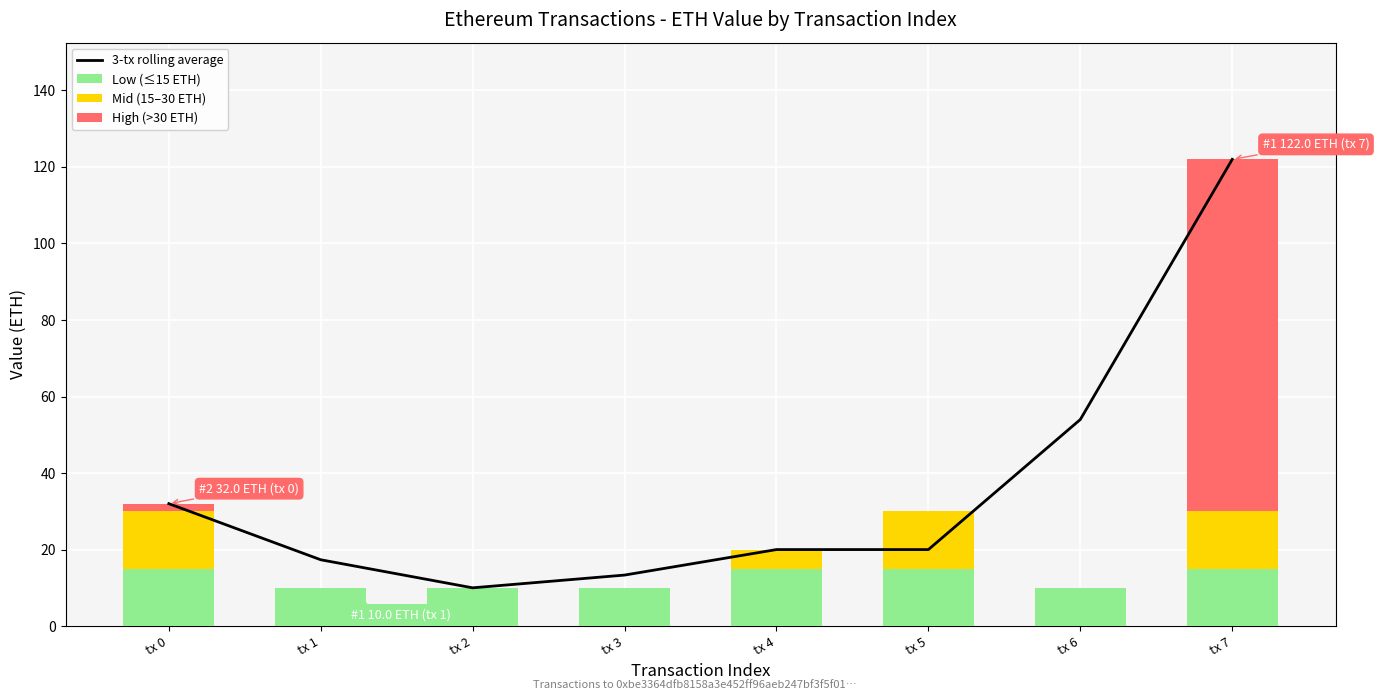

True or false: Mid (15–30 ETH) has a value of 0.0 at tx 2.

True